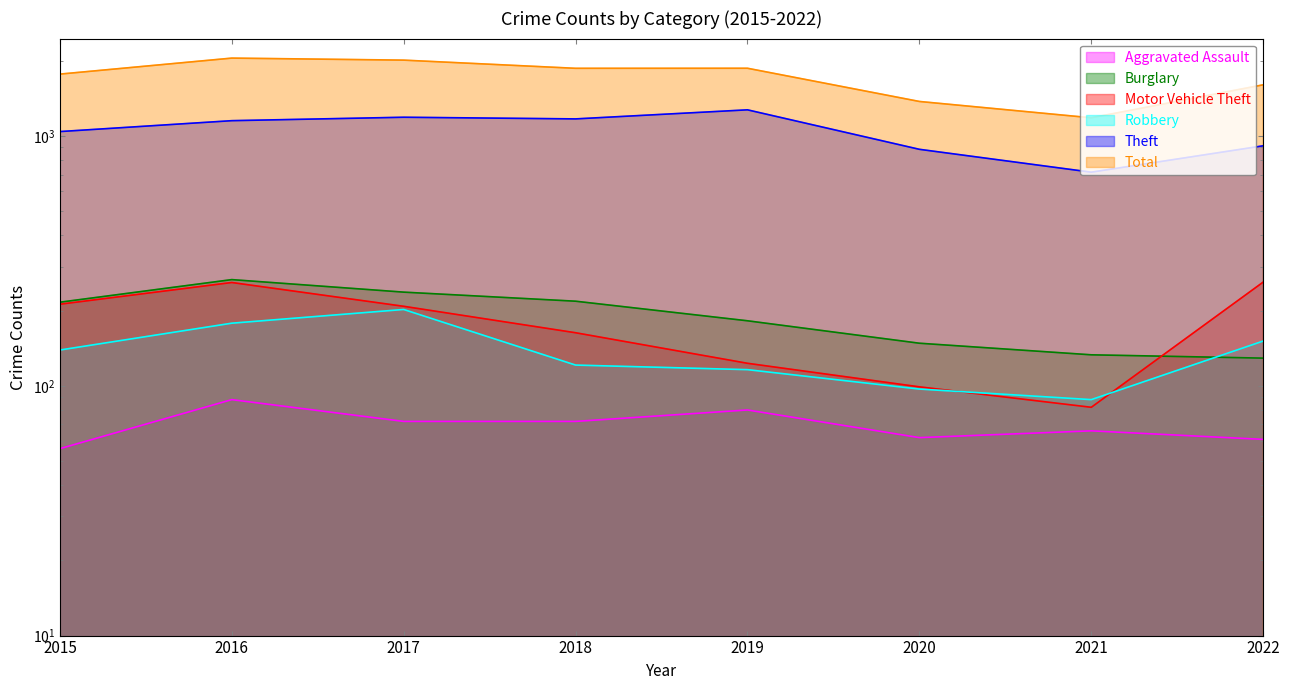

True or false: Aggravated Assault and Theft cross at least once.

False